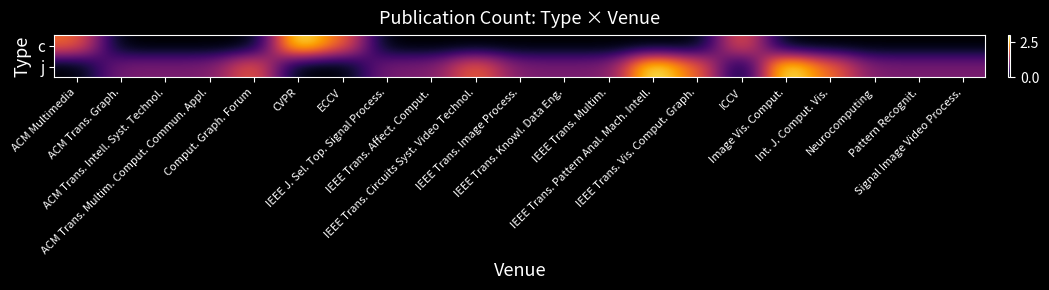

What is the difference between the highest and lowest values at IEEE Trans. Multim.?

1